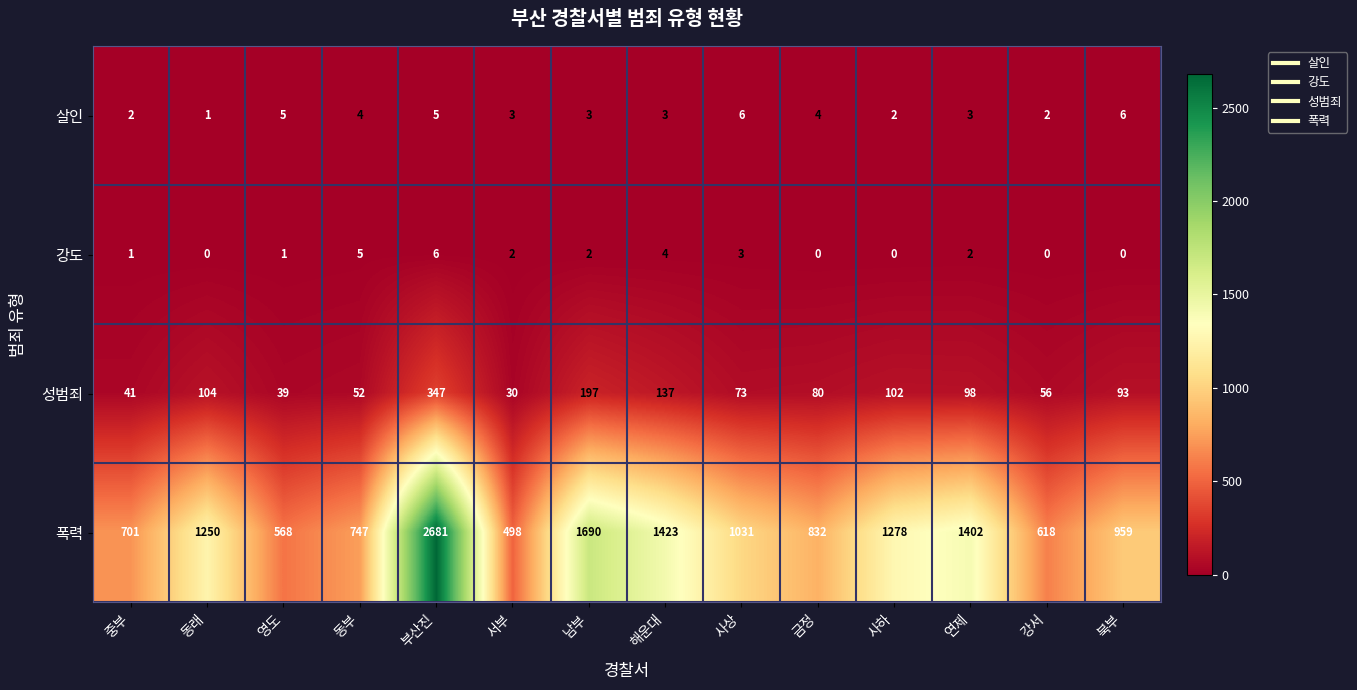

At which label is 폭력 closest to 1589?

남부